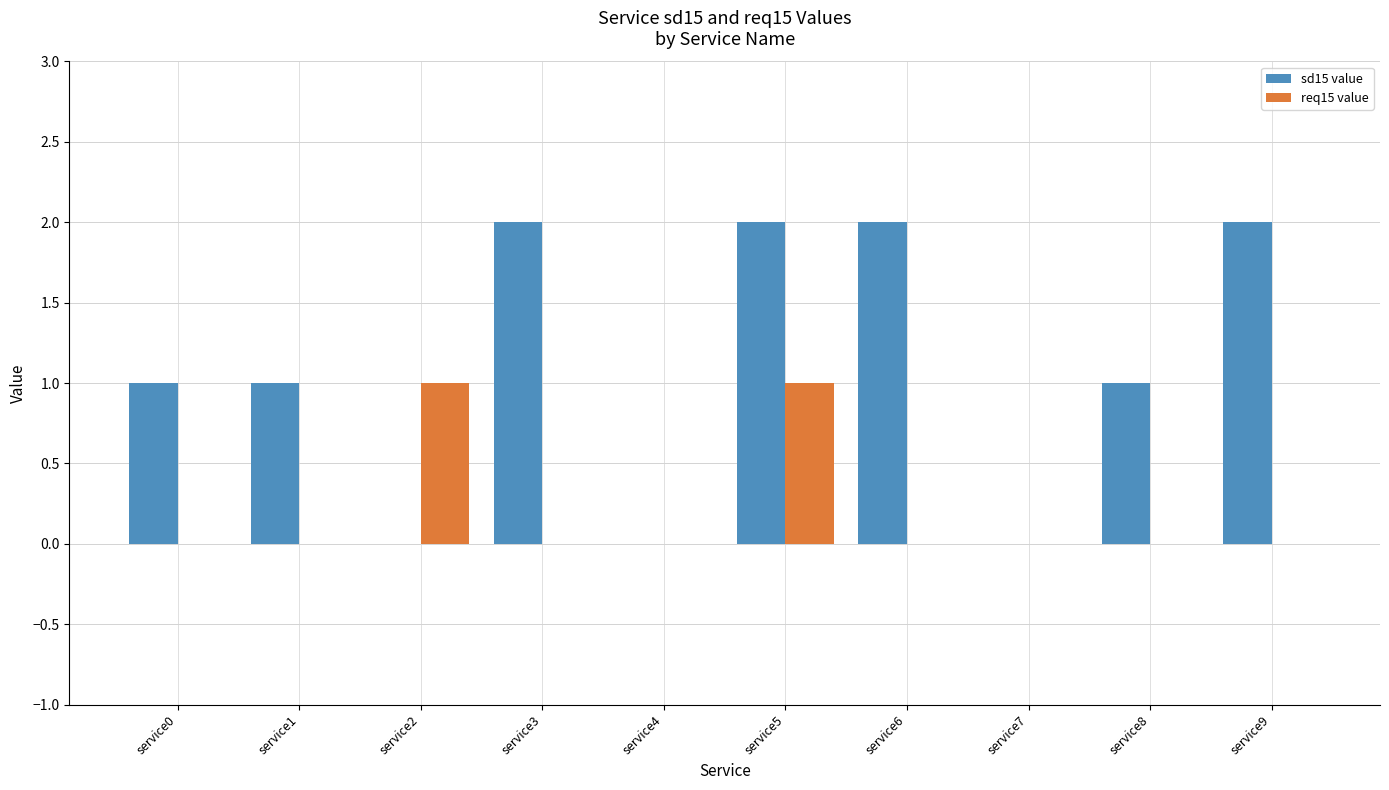

Between service4 and service5, which series saw the biggest shift?

sd15 value